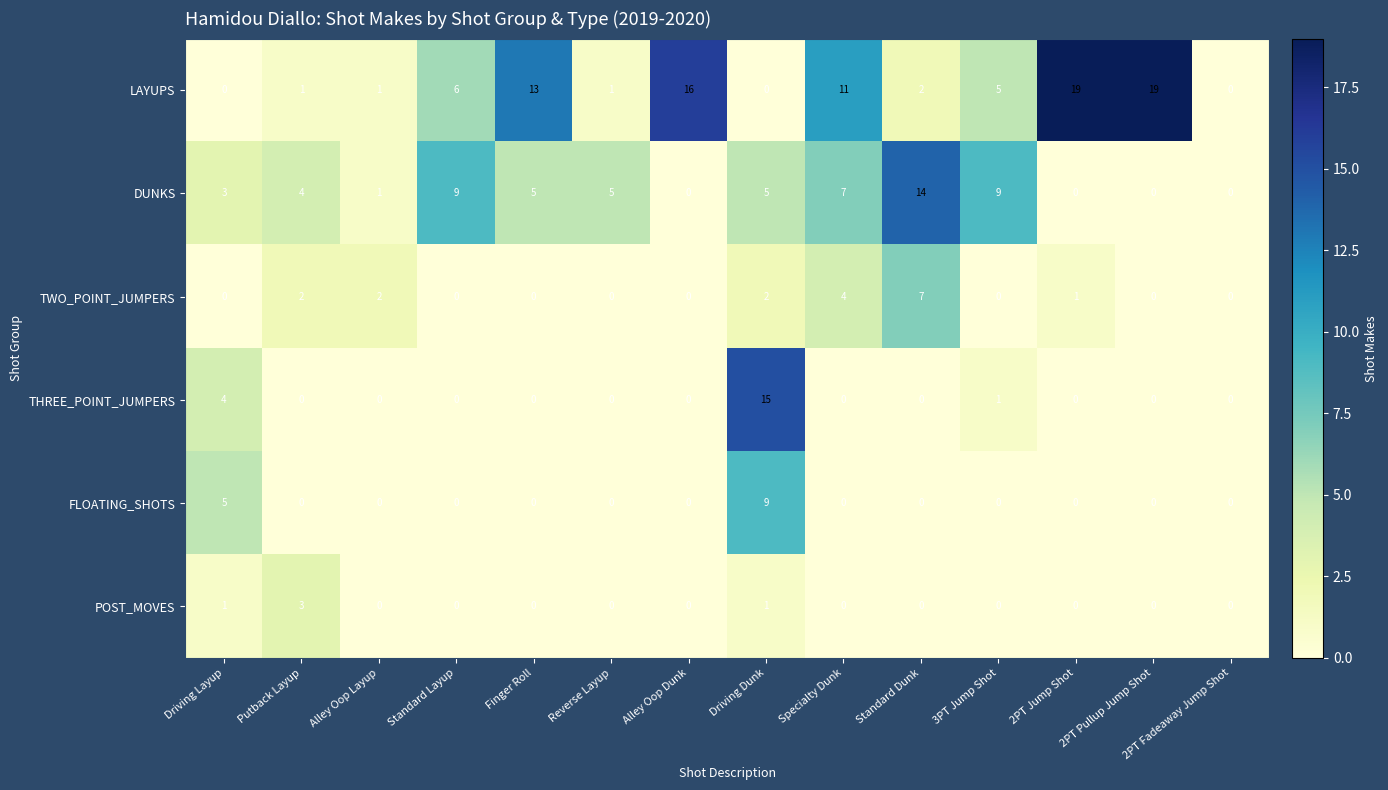

Between Reverse Layup and Driving Dunk, which series saw the biggest shift?

THREE_POINT_JUMPERS